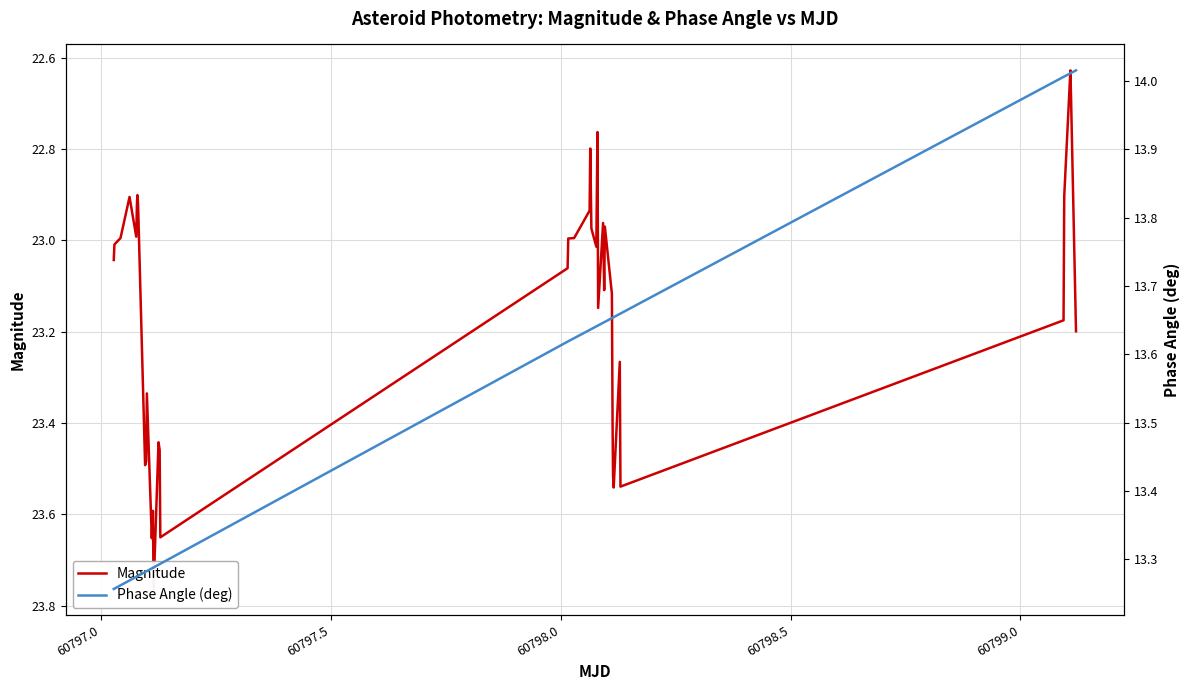

What are all the series names shown in the legend?

Magnitude, Phase Angle (deg)